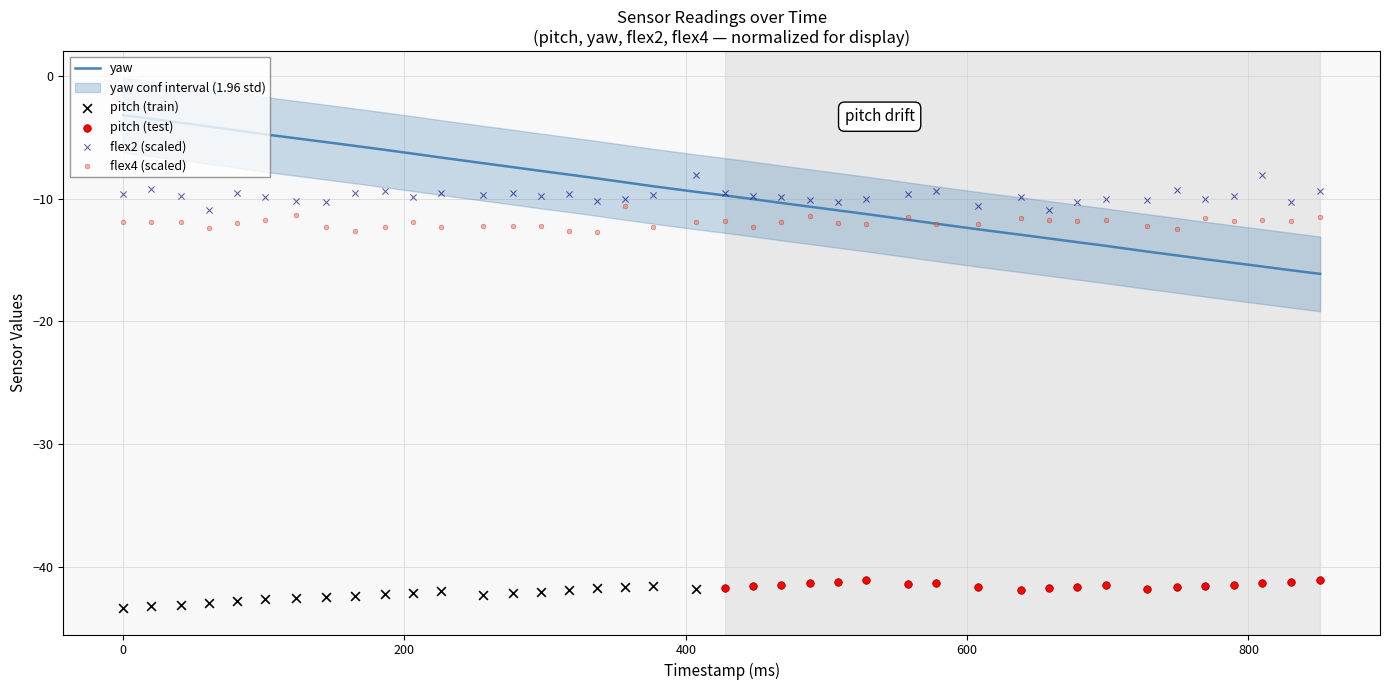

Which series has the largest total across all categories?

yaw